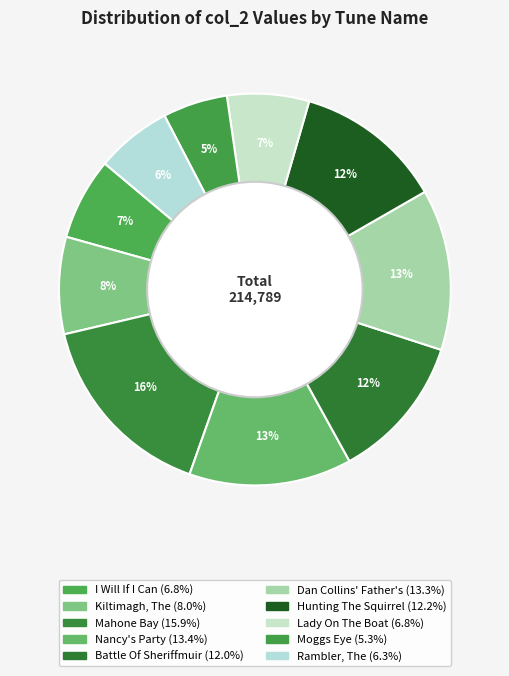

Does any single category account for the majority?

No